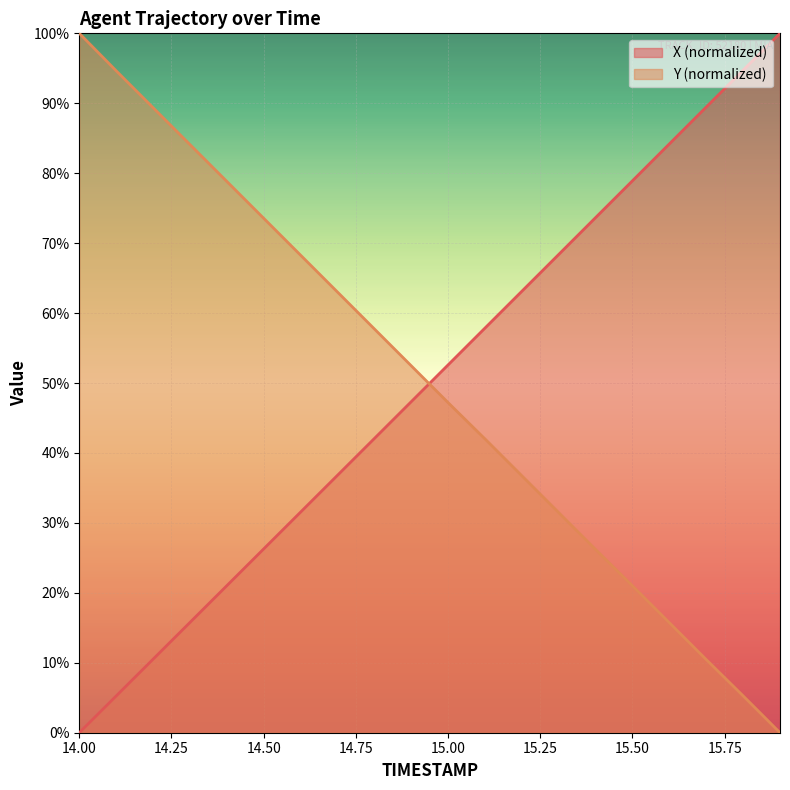

Which category has the highest value in the Y series?

14.0